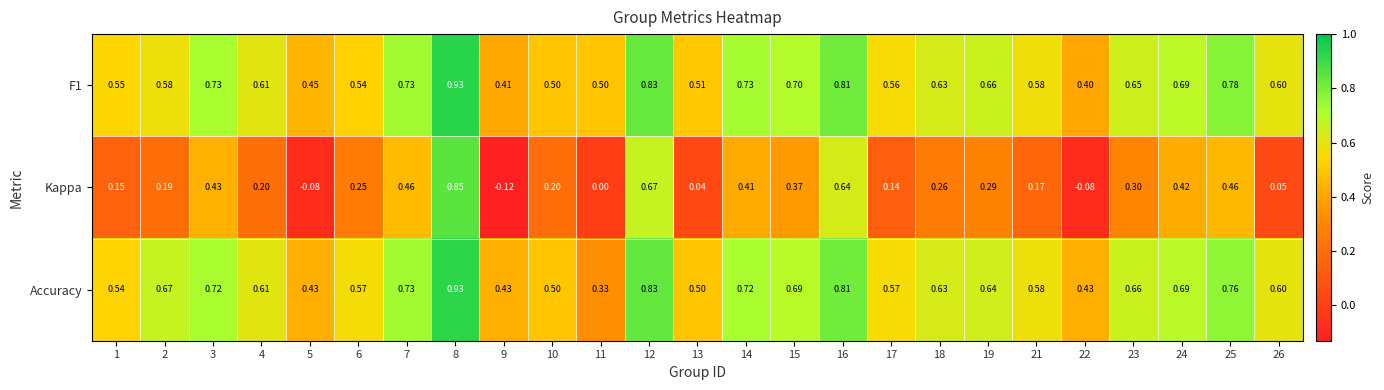

How many data points does each series have?

25